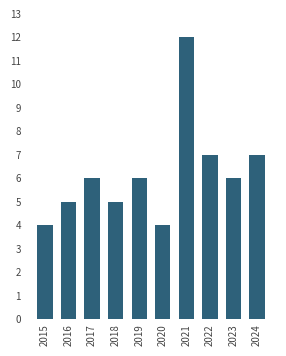

What is the sum of the values at 2022 and 2017?

13